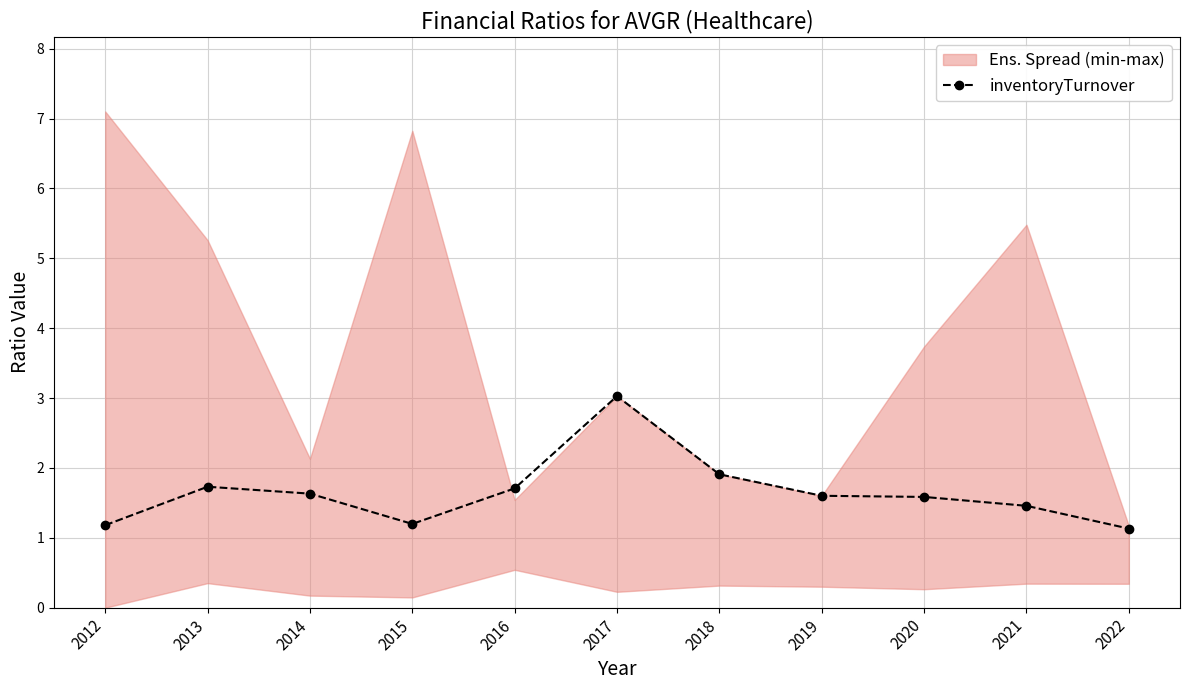

The value at 2020 is 1.6. True or false?

True